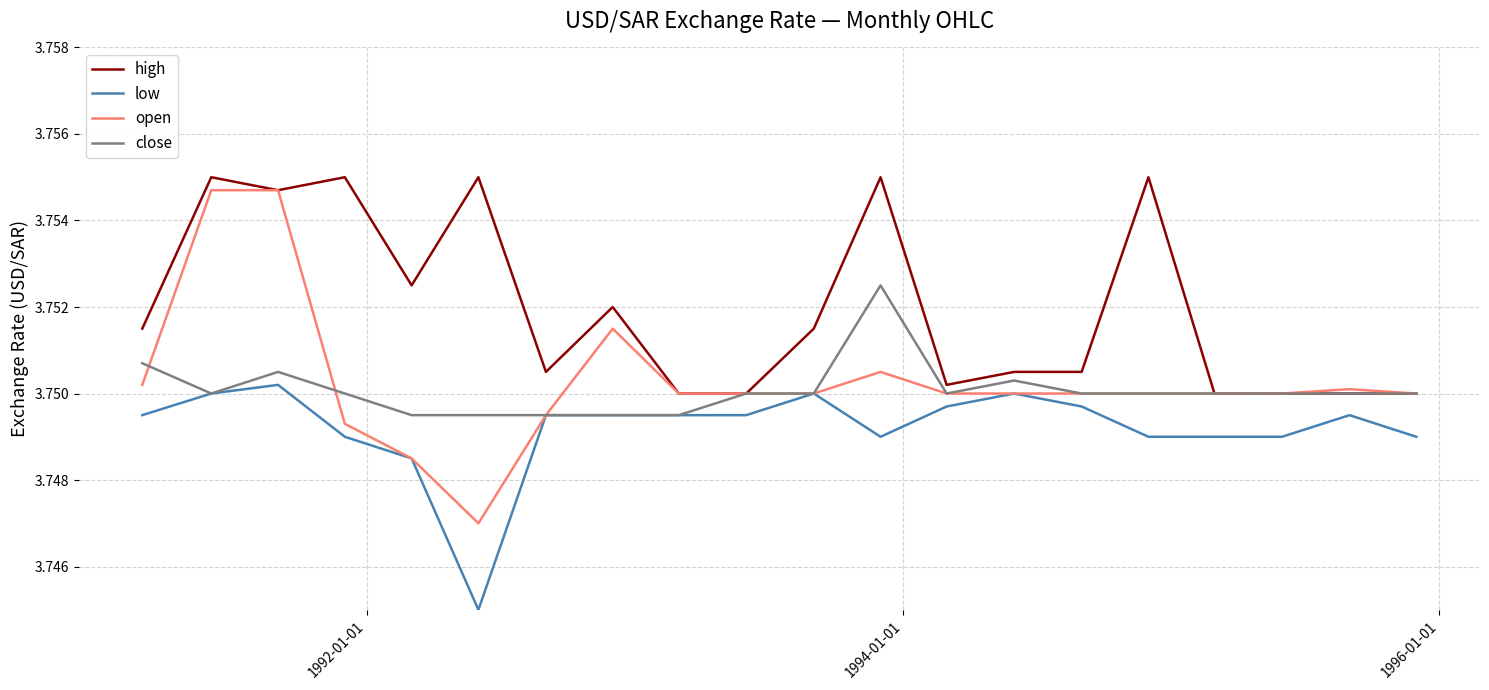

Which series has the widest spread of values?

open